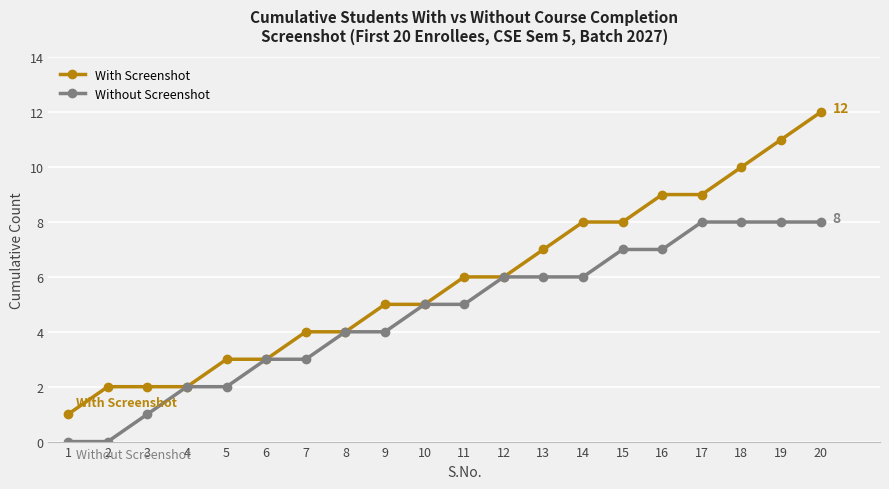

Reading right to left, transcribe all the data shown in this chart.

With Screenshot: 12	11	10	9	9	8	8	7	6	6	5	5	4	4	3	3	2	2	2	1
Without Screenshot: 8	8	8	8	7	7	6	6	6	5	5	4	4	3	3	2	2	1	0	0